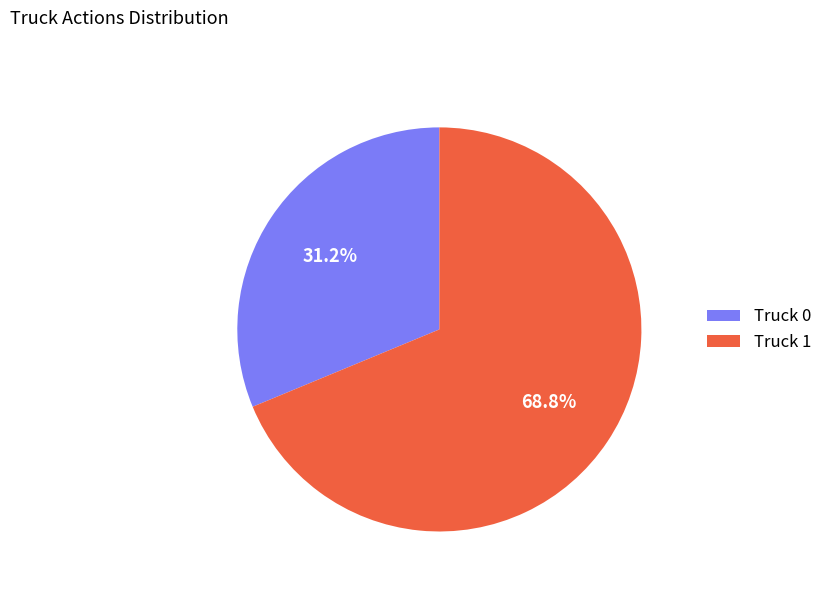

The Truck 0 slice represents 31% of the pie. True or false?

True